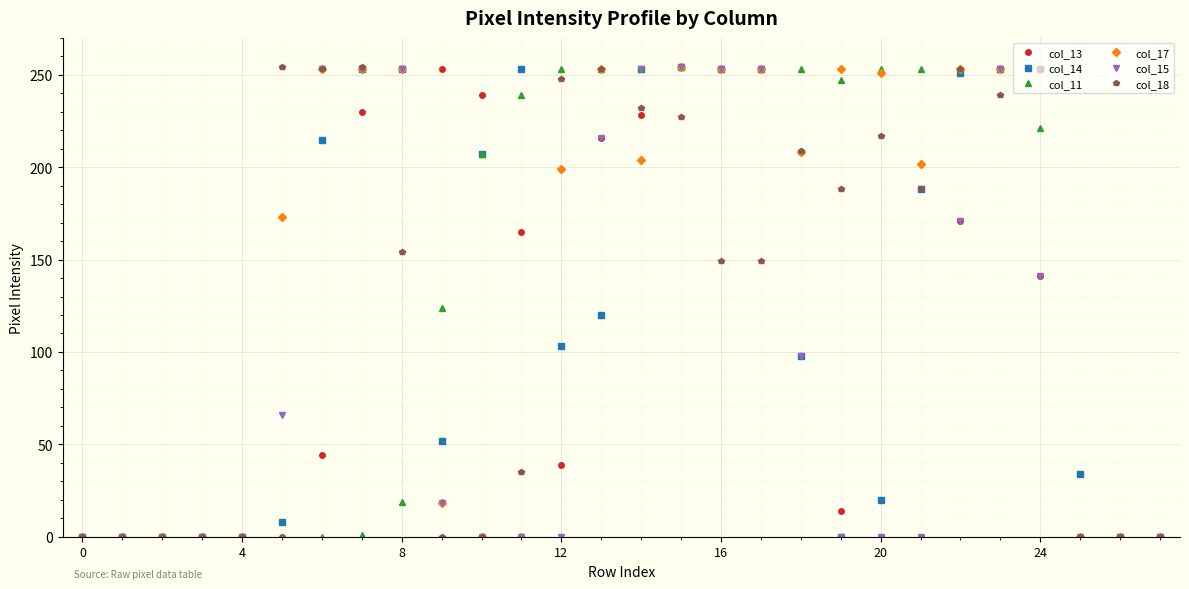

At how many categories does at least one series exceed 11?

21